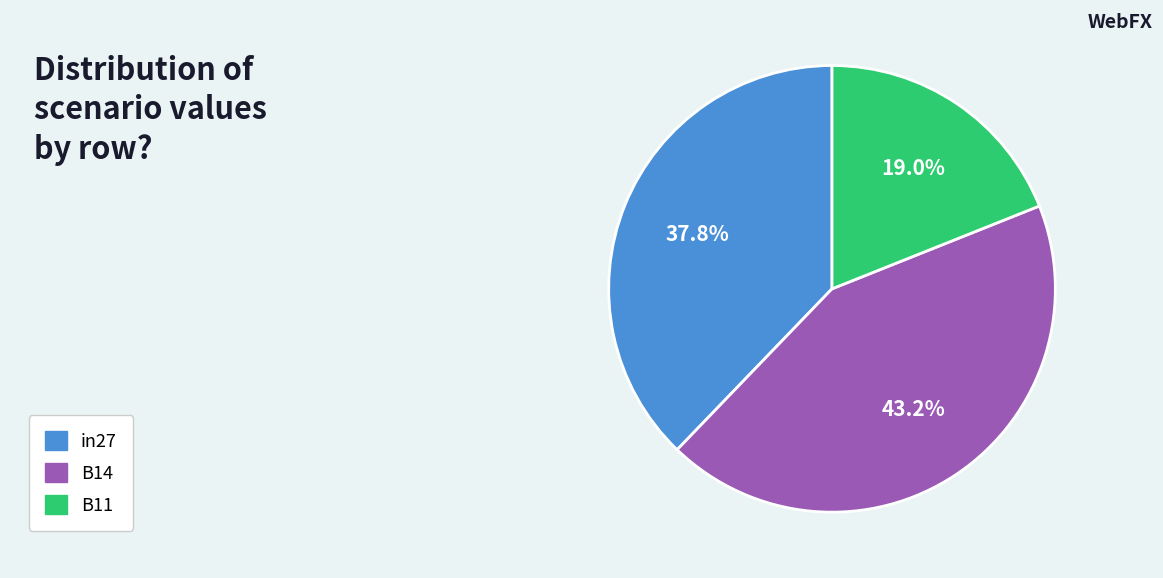

Does any single category account for the majority?

No